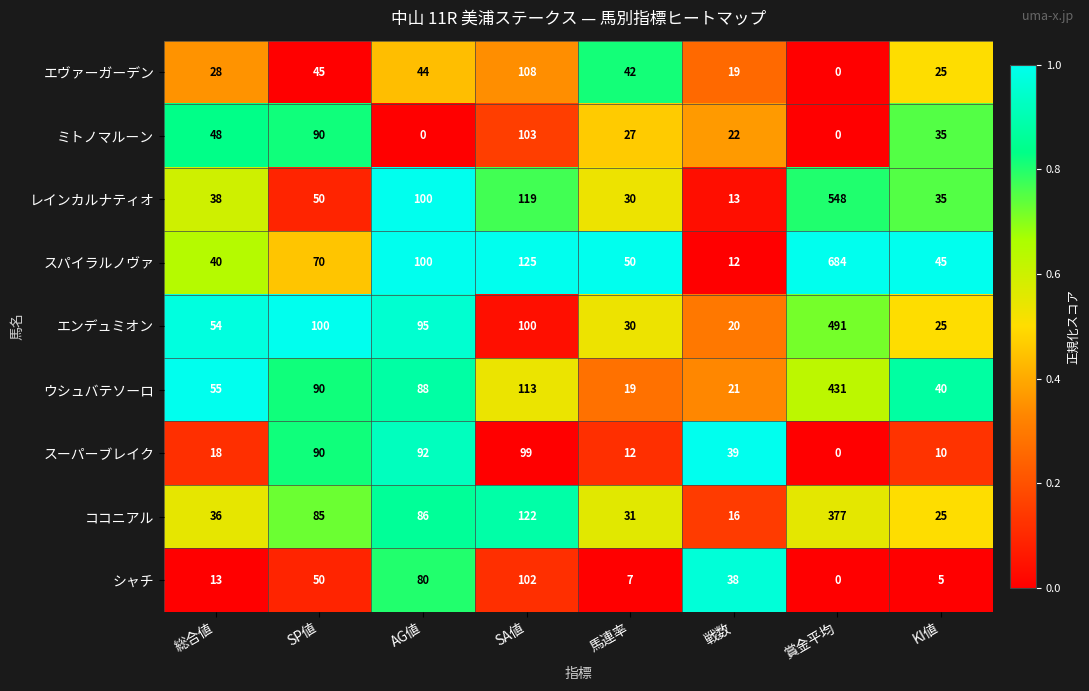

What is the sum of the ウシュバテソーロ values at 馬連率 and AG値?

107